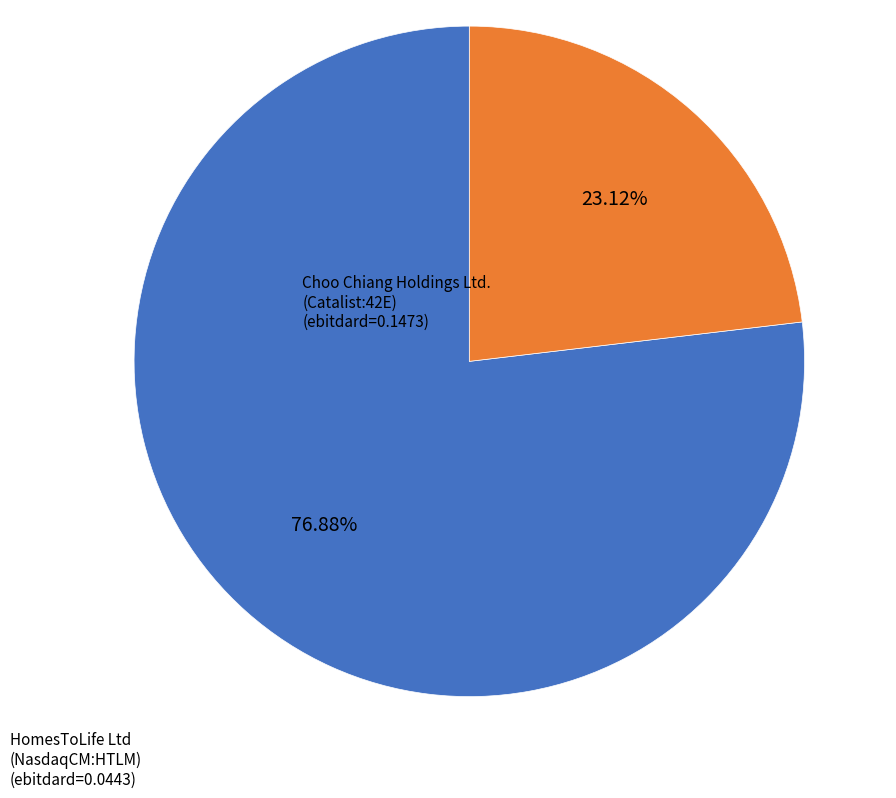

Is there a majority slice in this chart?

Yes